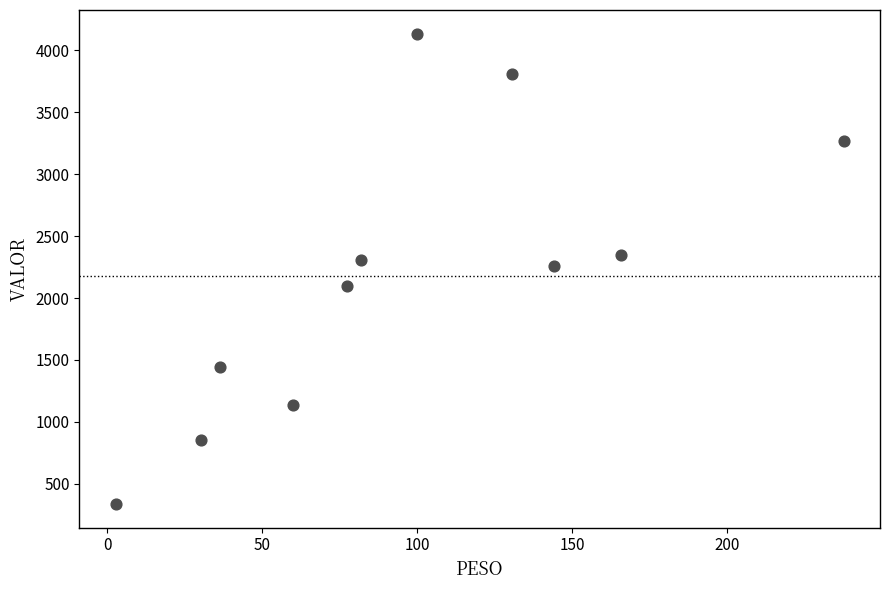

What is the average X value?

96.9